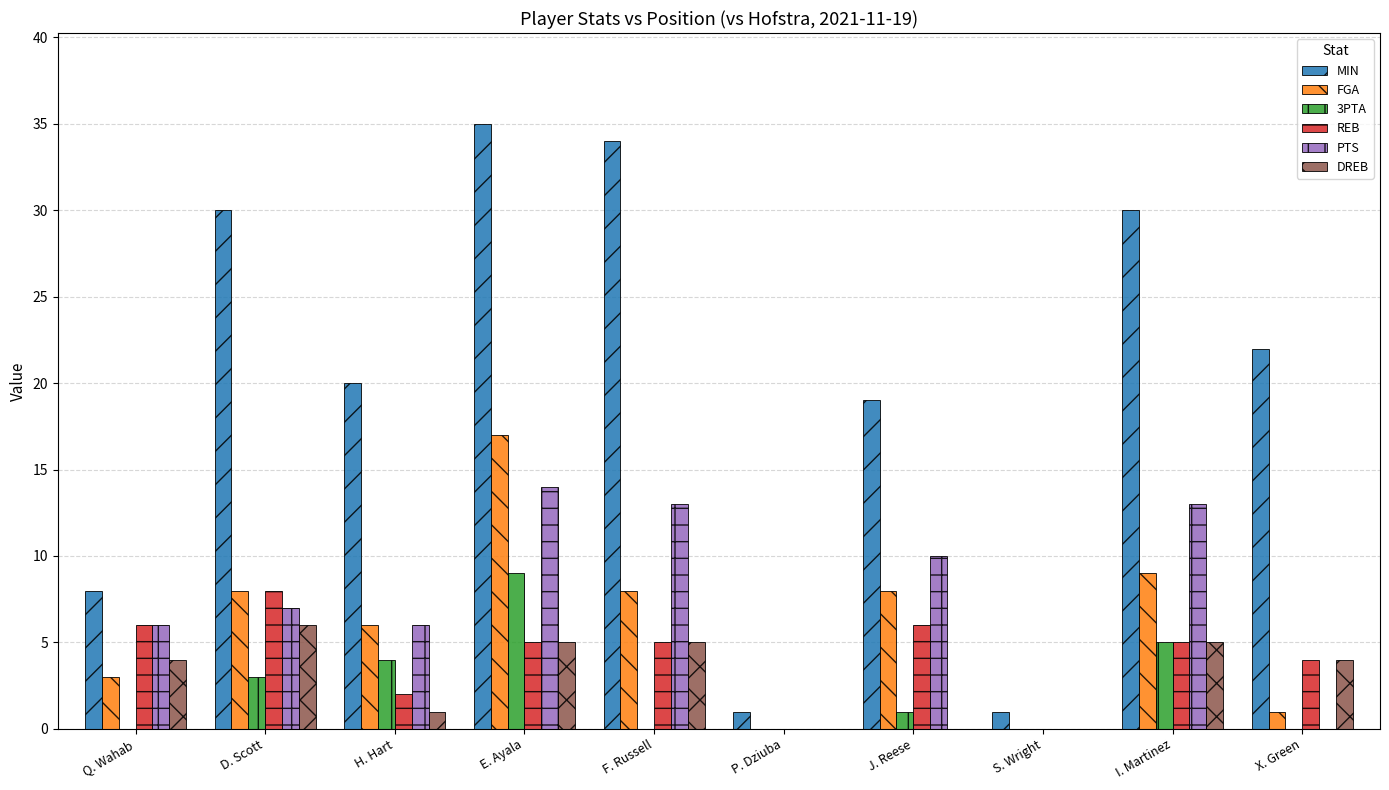

Which series has the largest total across all categories?

MIN